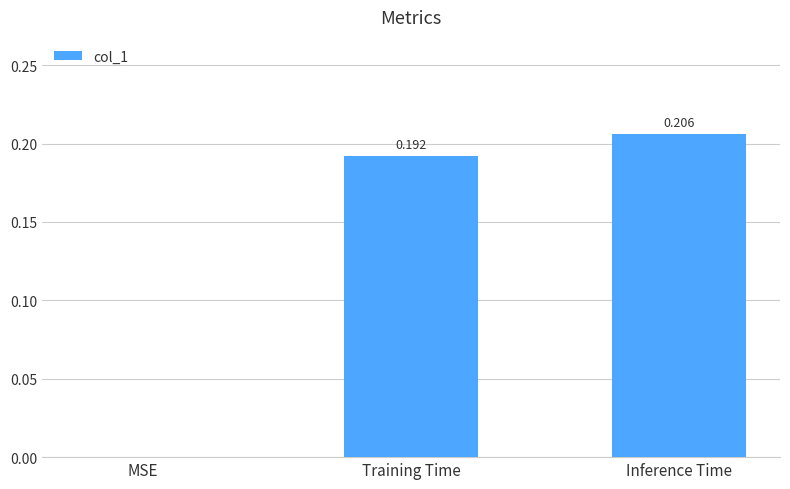

At which category does the chart reach its peak across all series?

Inference Time